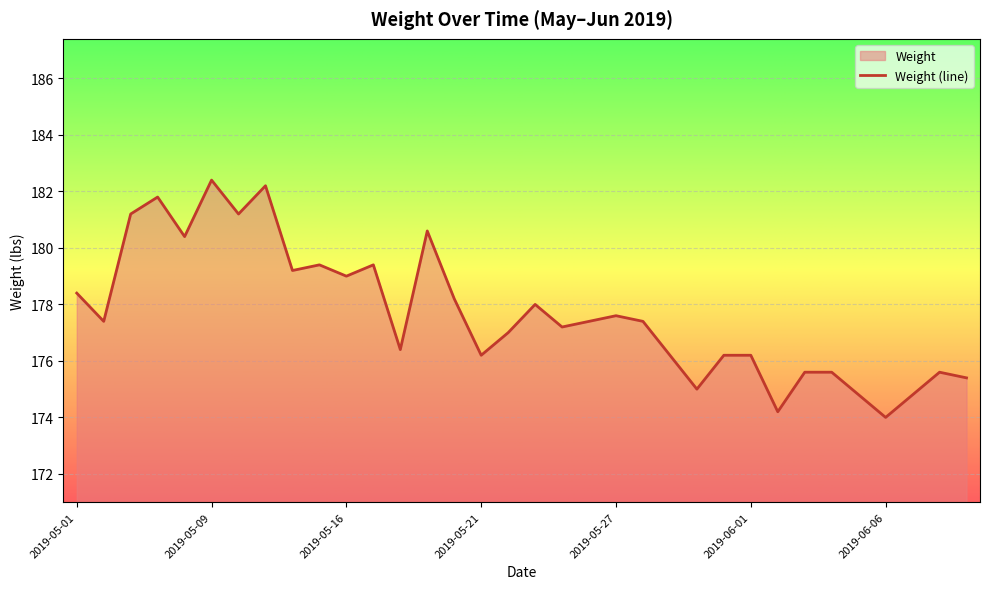

How many interior local peaks (higher than both neighbors) does the data have?

9